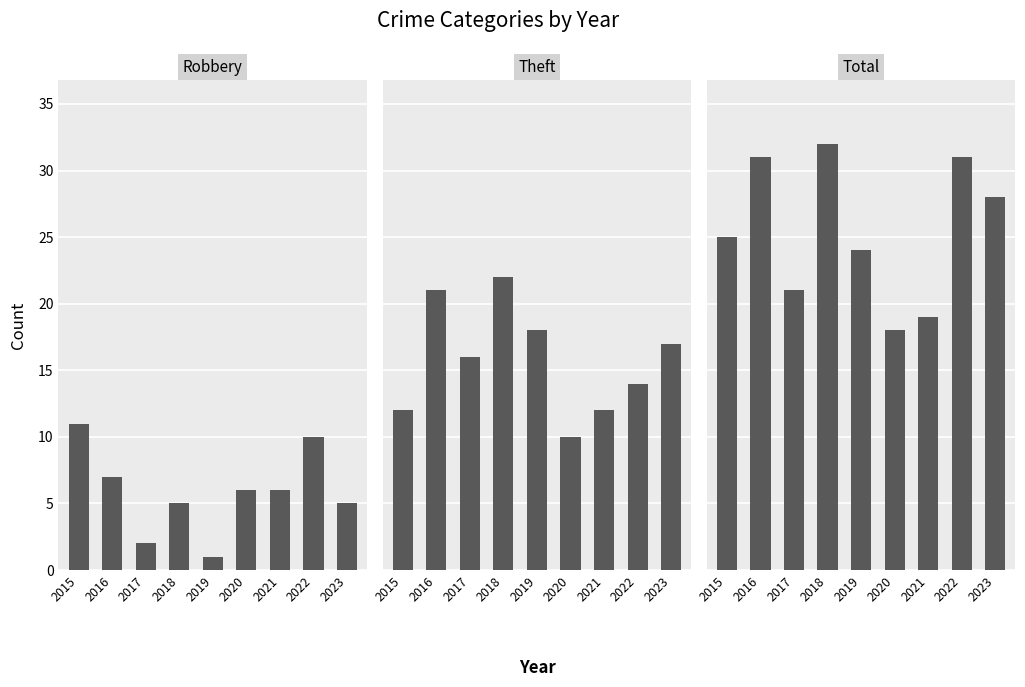

What are all the series names shown in the legend?

Robbery, Theft, Total